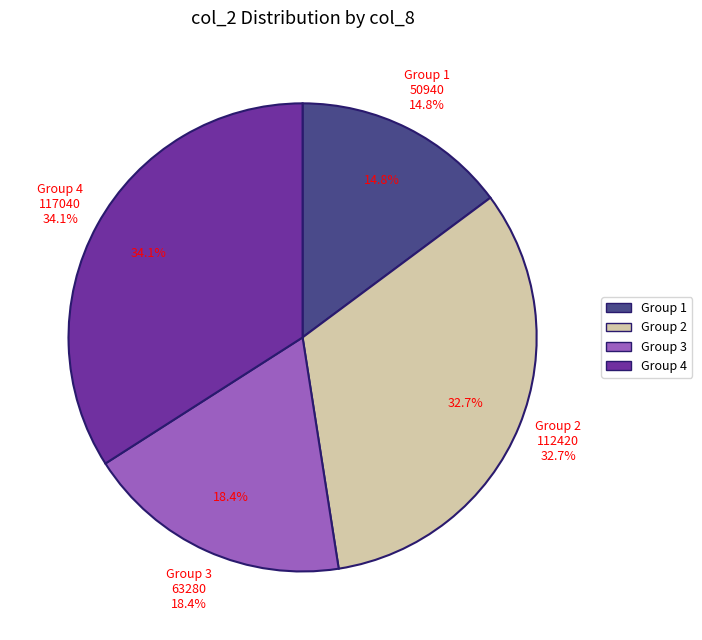

Do 1 and 1 together represent more than half of the pie?

No